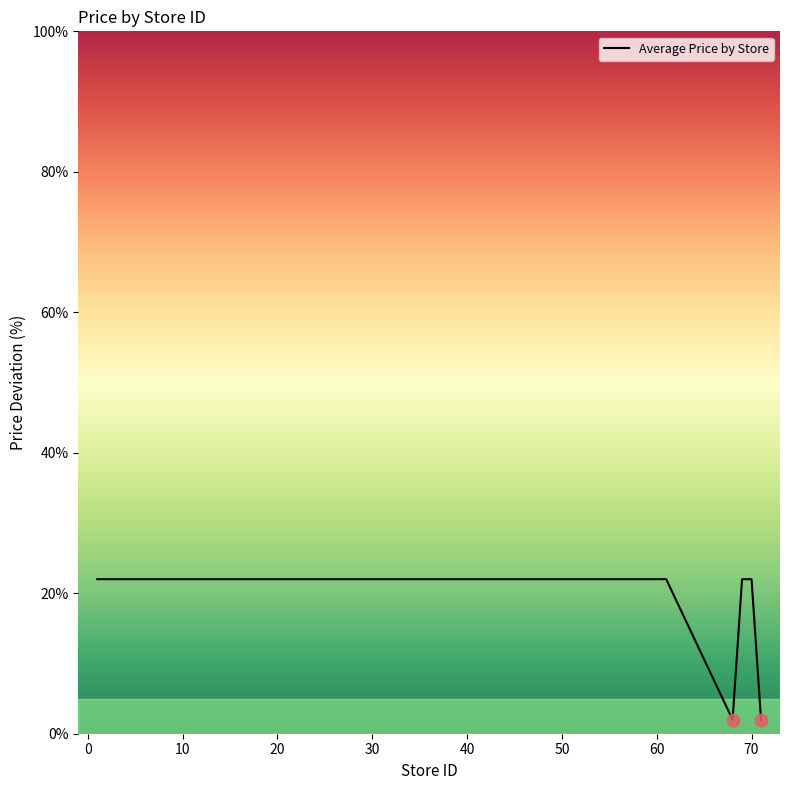

What is the difference between the maximum and minimum values?

20